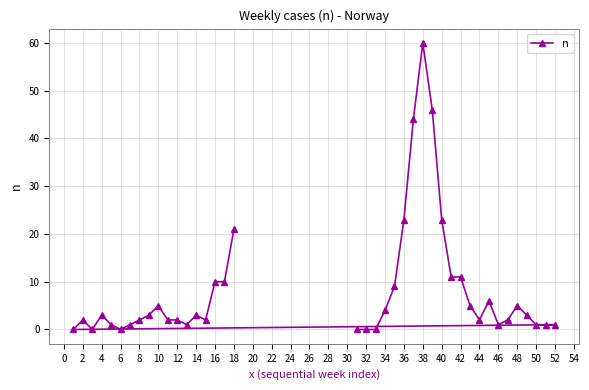

What is the change in value from 4 to 40?

+20